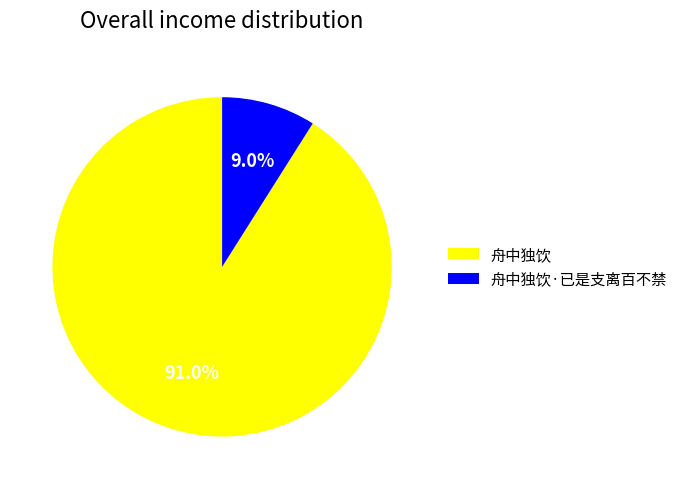

The 舟中独饮 slice represents 91% of the pie. True or false?

True